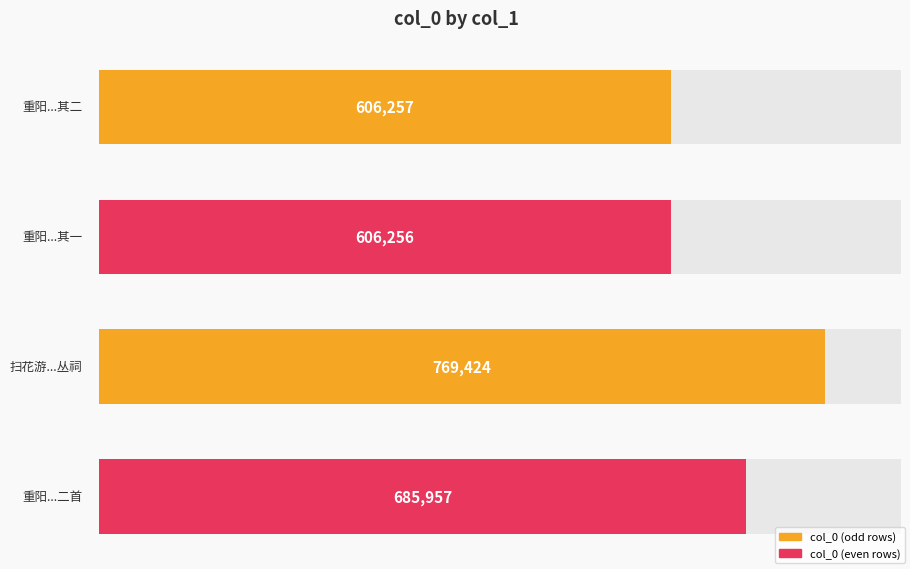

What is the change in value from 重阳前一日林希平民部招饮丛桂山房时桃花与菊并开亦奇事也诗纪之二首 其二 to 重阳前一日林希平民部招饮丛桂山房时桃花与菊并开亦奇事也诗纪之二首 其一?

-1